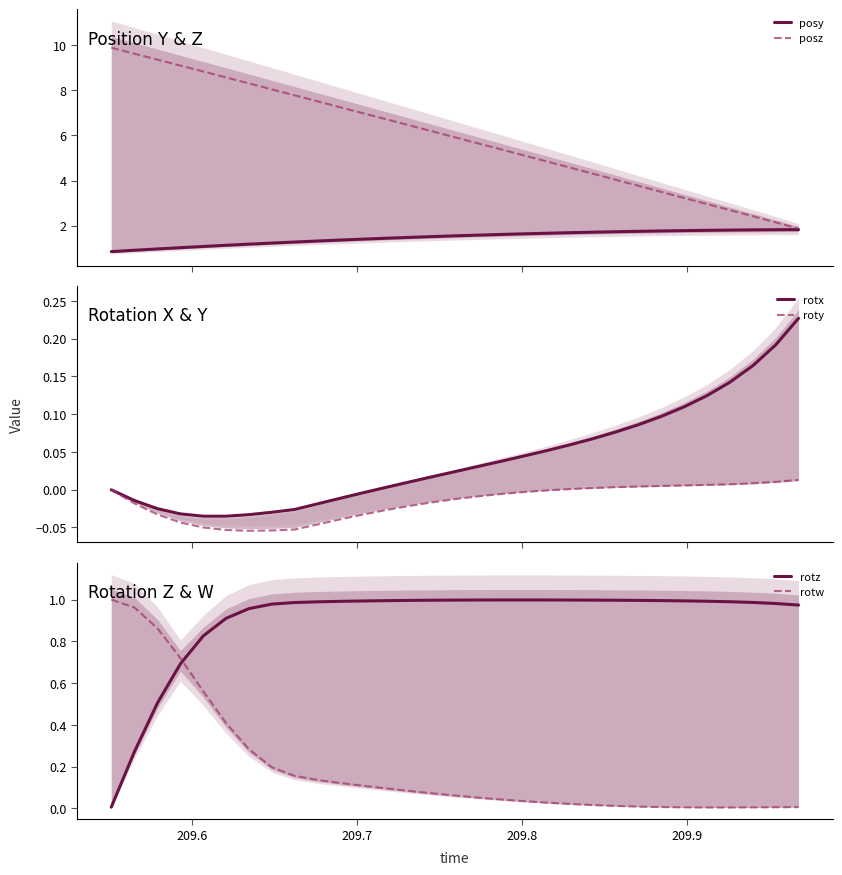

After their last crossing, which series has the higher values: rotw or rotz?

rotz